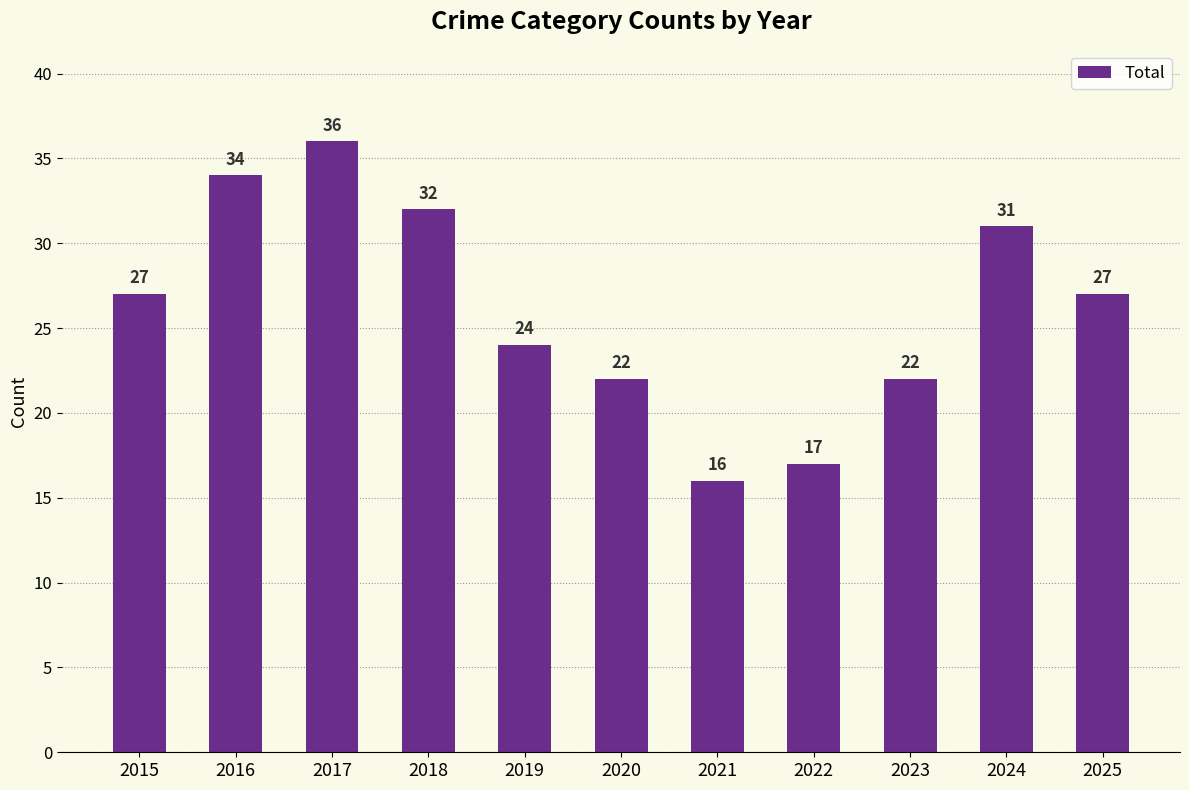

Is it true that the value at 2016 is 34?

True